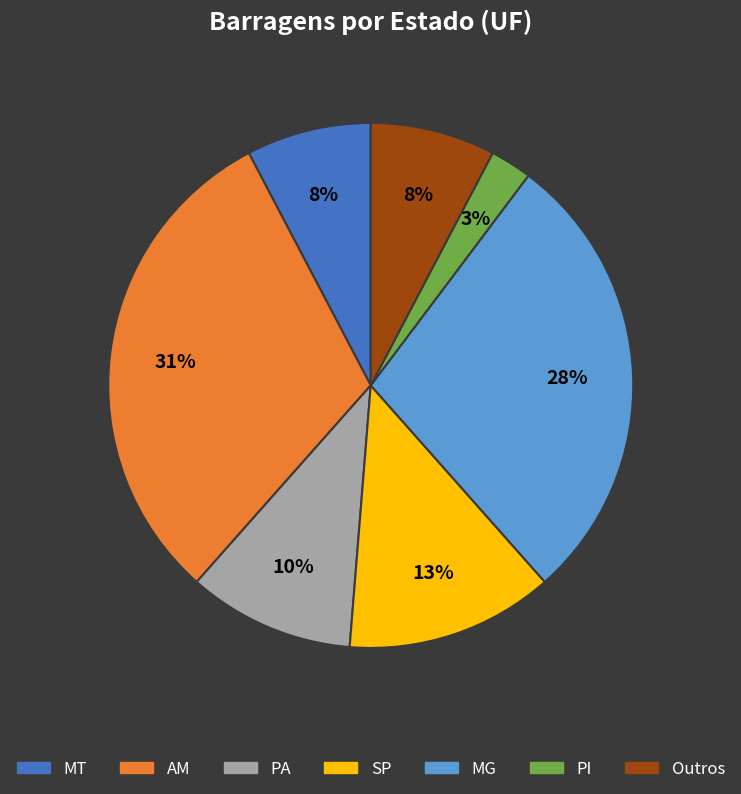

Combined, do SP and MG account for over 50%?

No